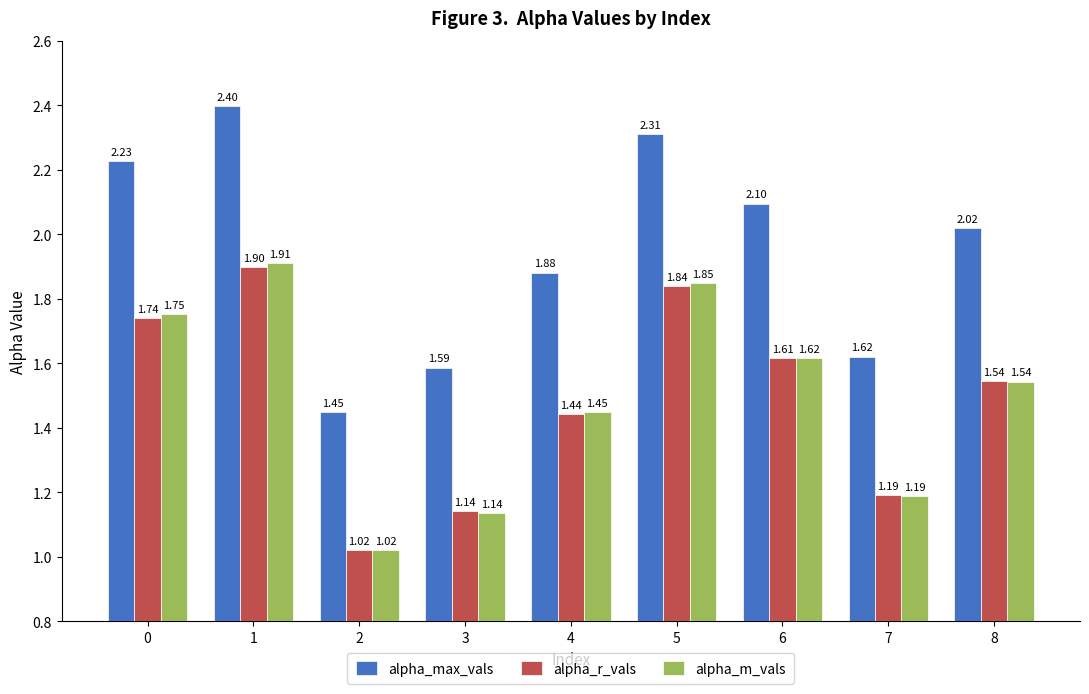

At which label does alpha_r_vals reach its peak?

1